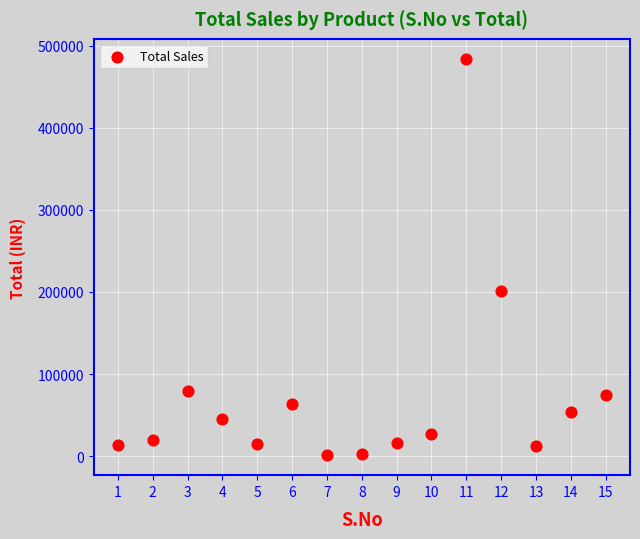

What is the range of X values (max minus min)?

14